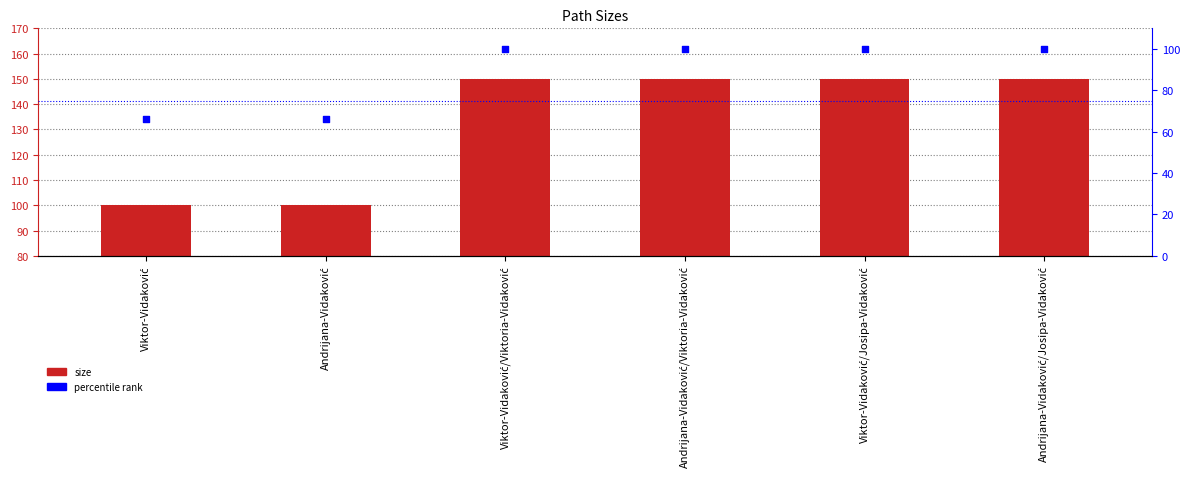

At which category is the sum across all series the highest?

Viktor-Vidaković/Viktoria-Vidaković